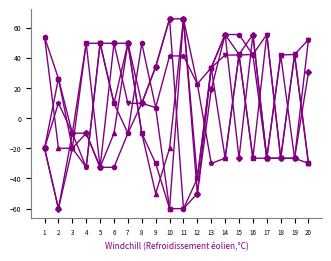

At which category is the sum across all series the highest?

15